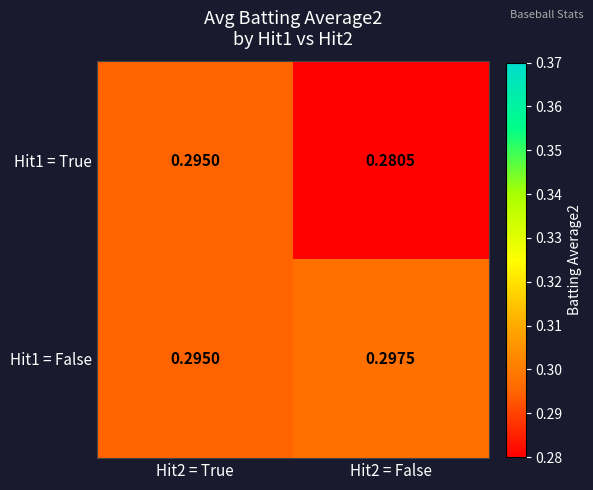

Is the value of Hit1 = False at Hit2 = False greater than the value of Hit1 = True at Hit2 = False?

Yes